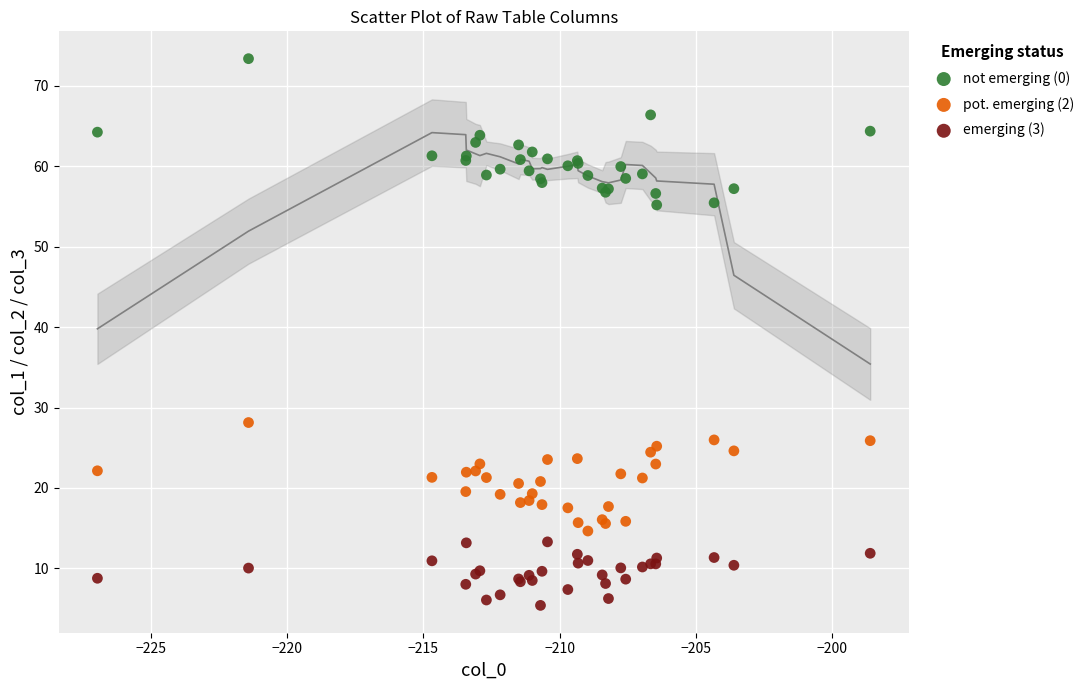

Across all series, what Y value is closest to 39?

28.1